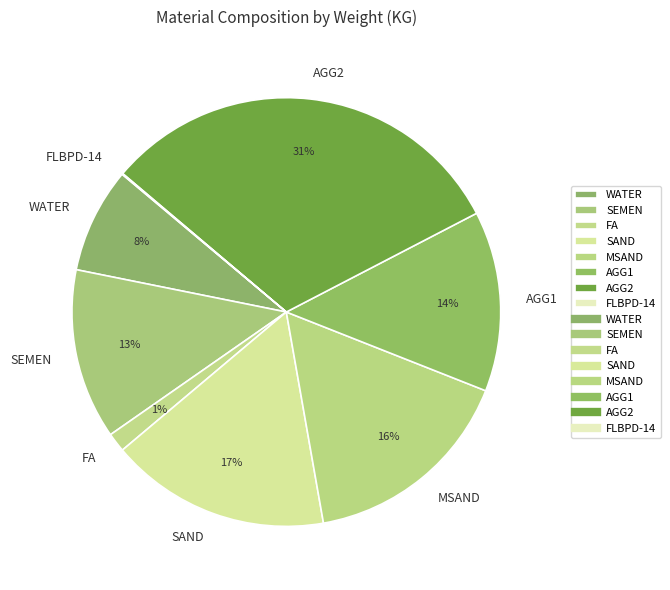

To the nearest percent, what is the difference between the largest and smallest slice percentages?

31%